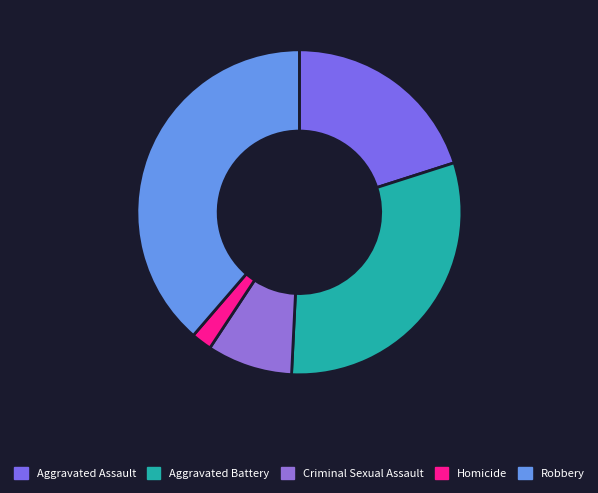

Which category has the smallest portion of the pie?

Homicide